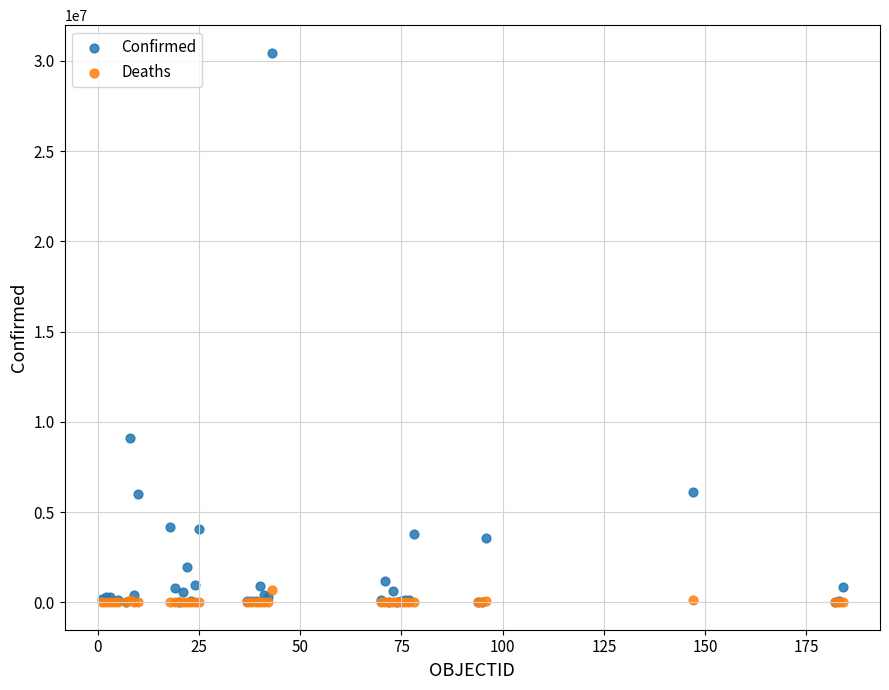

Which series has the largest Y range (max minus min)?

Confirmed